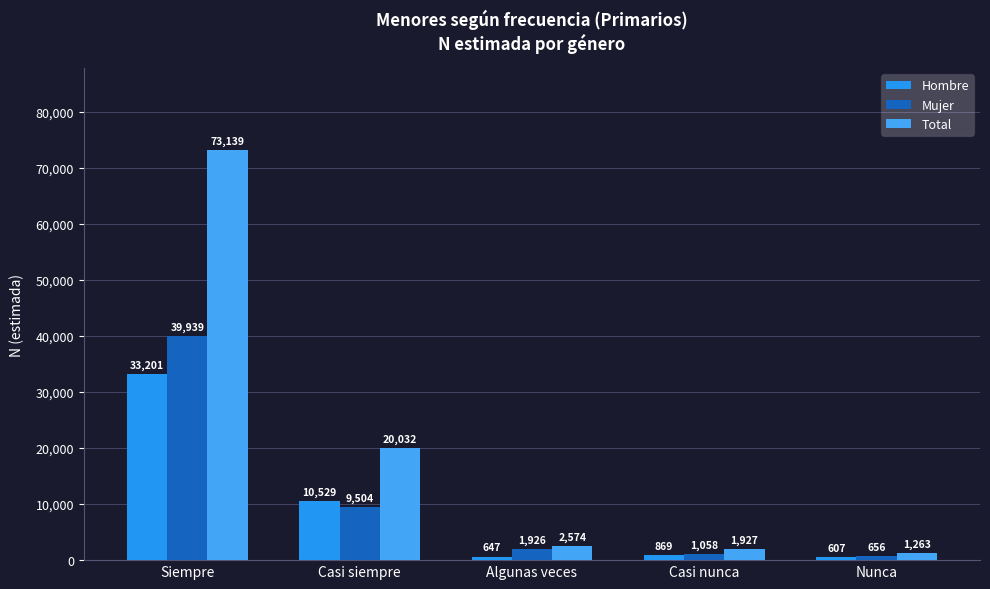

Count the number of data series in this chart.

3